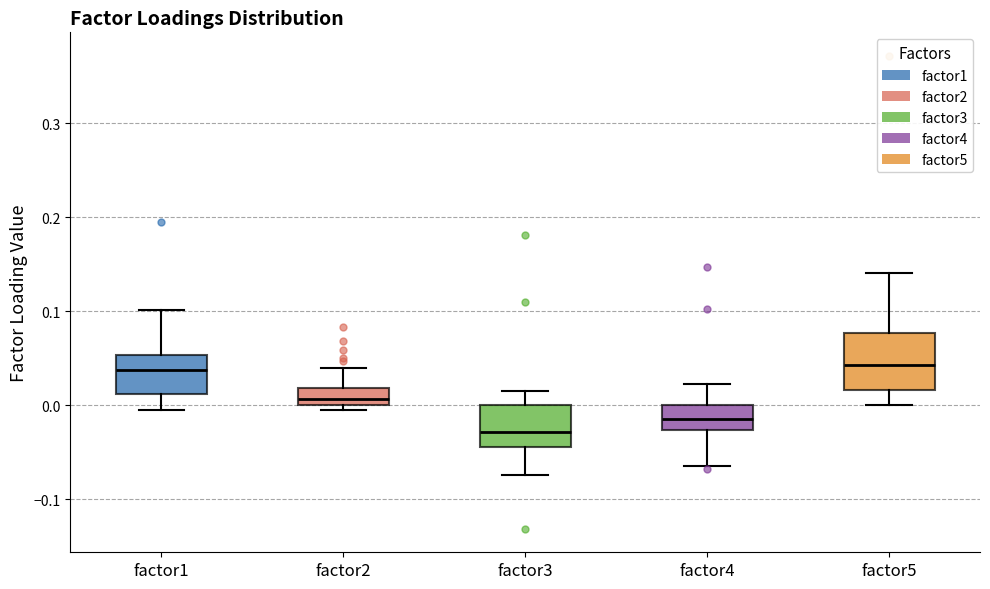

Reading left to right, read every box against the y-axis: the position of its median line, the range the box covers, and the ends of its whiskers. The values are not printed on the chart, so give them approximately, as read against the axis.

factor1: median 0.04, box 0.01 to 0.05, whiskers 0.00 to 0.10
factor2: median 0.01, box 0.00 to 0.02, whiskers 0.00 (just below the box's lower edge) to 0.04
factor3: median -0.03, box -0.04 to 0.00, whiskers -0.07 to 0.02
factor4: median -0.01, box -0.03 to 0.00, whiskers -0.06 to 0.02
factor5: median 0.04, box 0.02 to 0.08, whiskers 0.00 to 0.14